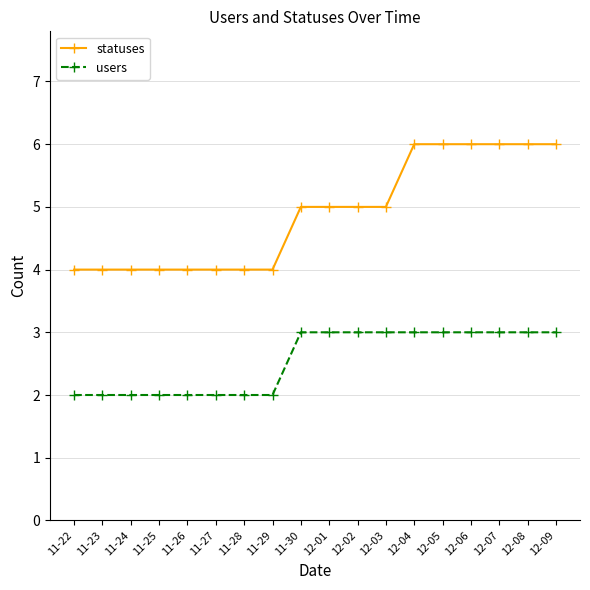

At 11-26, list the series in order from smallest to largest.

users, statuses